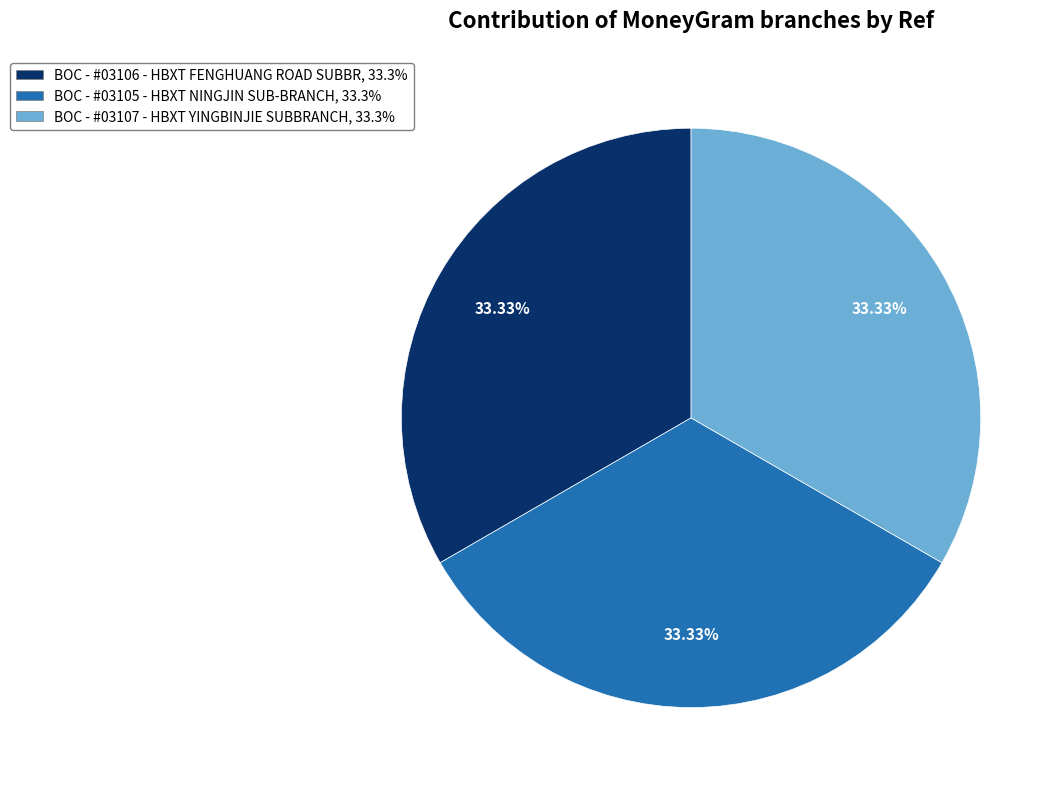

Is there a majority slice in this chart?

No